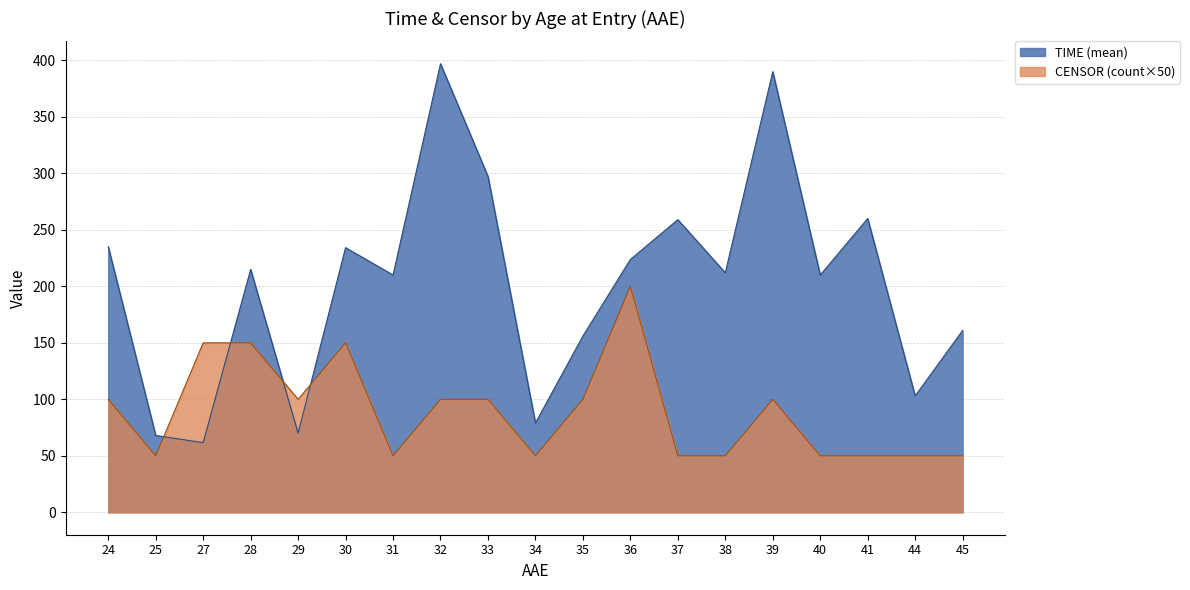

How many values in TIME are above zero?

19